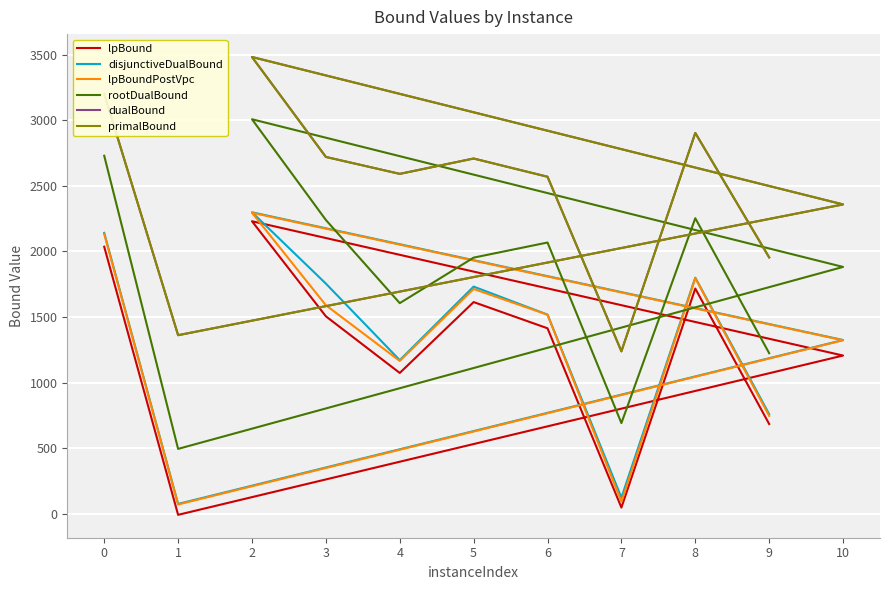

What is the spread (max minus min) of values at 9?

1270.1